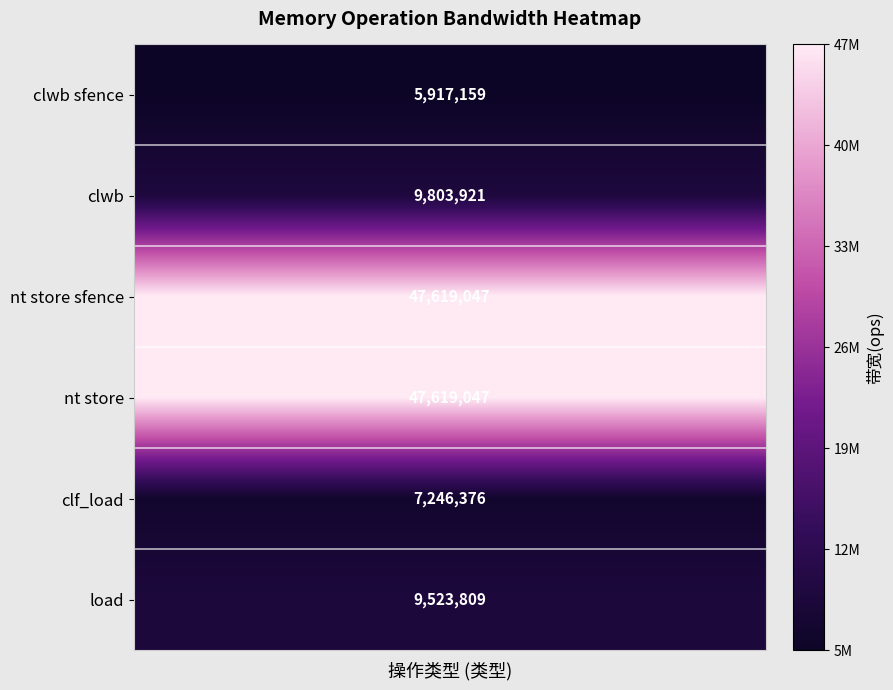

What is the lowest value of the clf_load series?

7246376